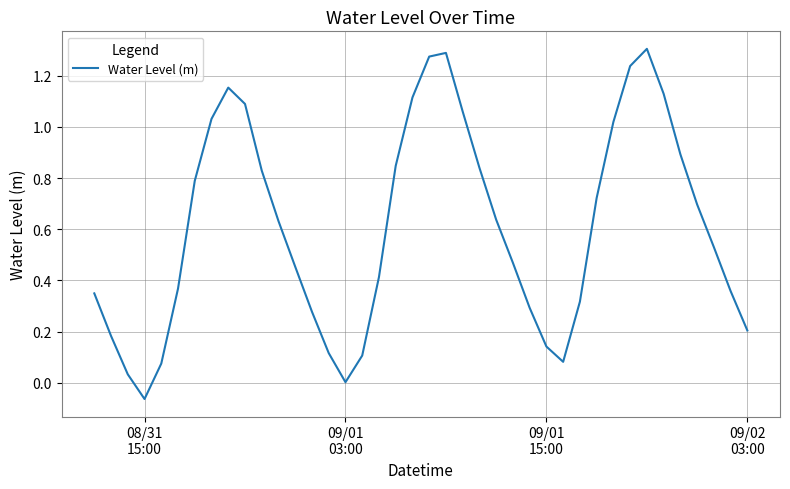

What is the difference between the maximum and minimum values?

1.4